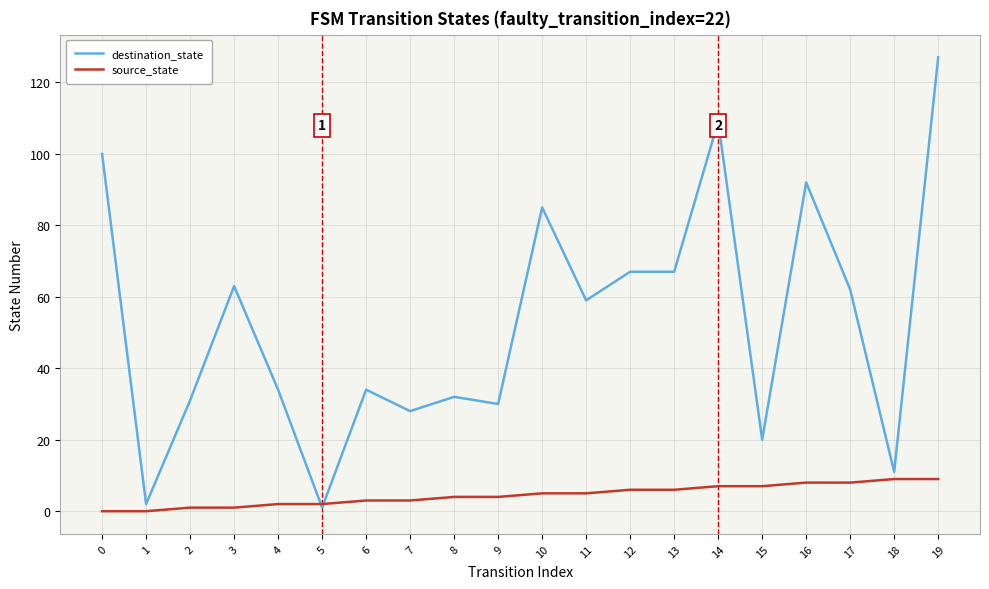

How many times do source_state and destination_state cross each other?

2